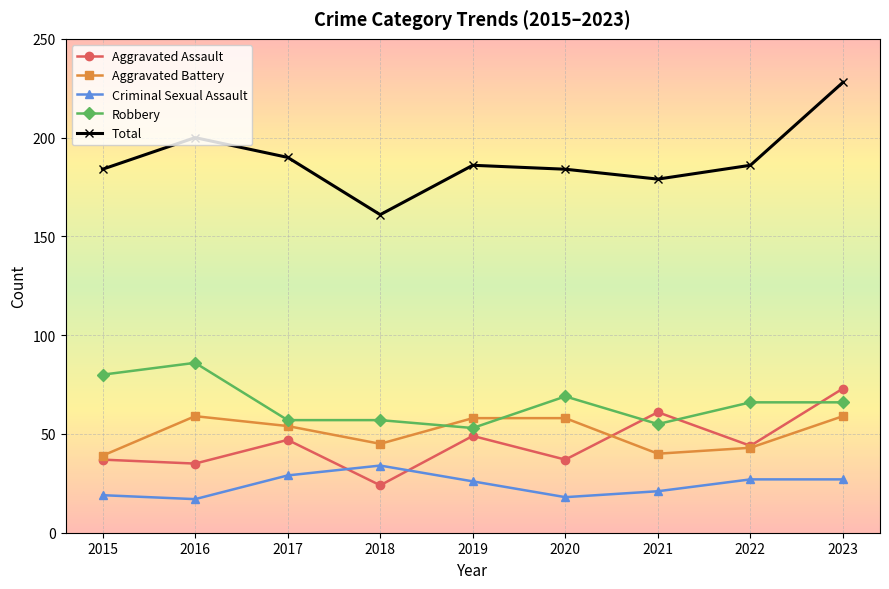

True or false: Criminal Sexual Assault and Robbery intersect in this chart.

False